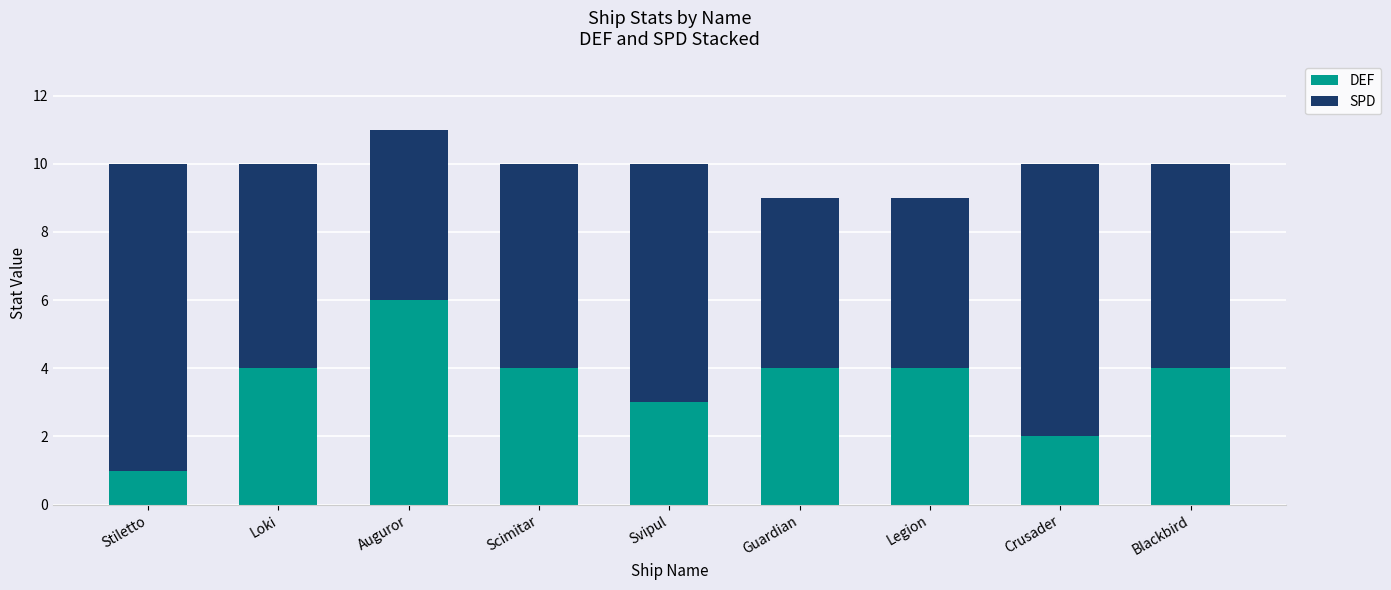

What is the total value across all series at Auguror?

11